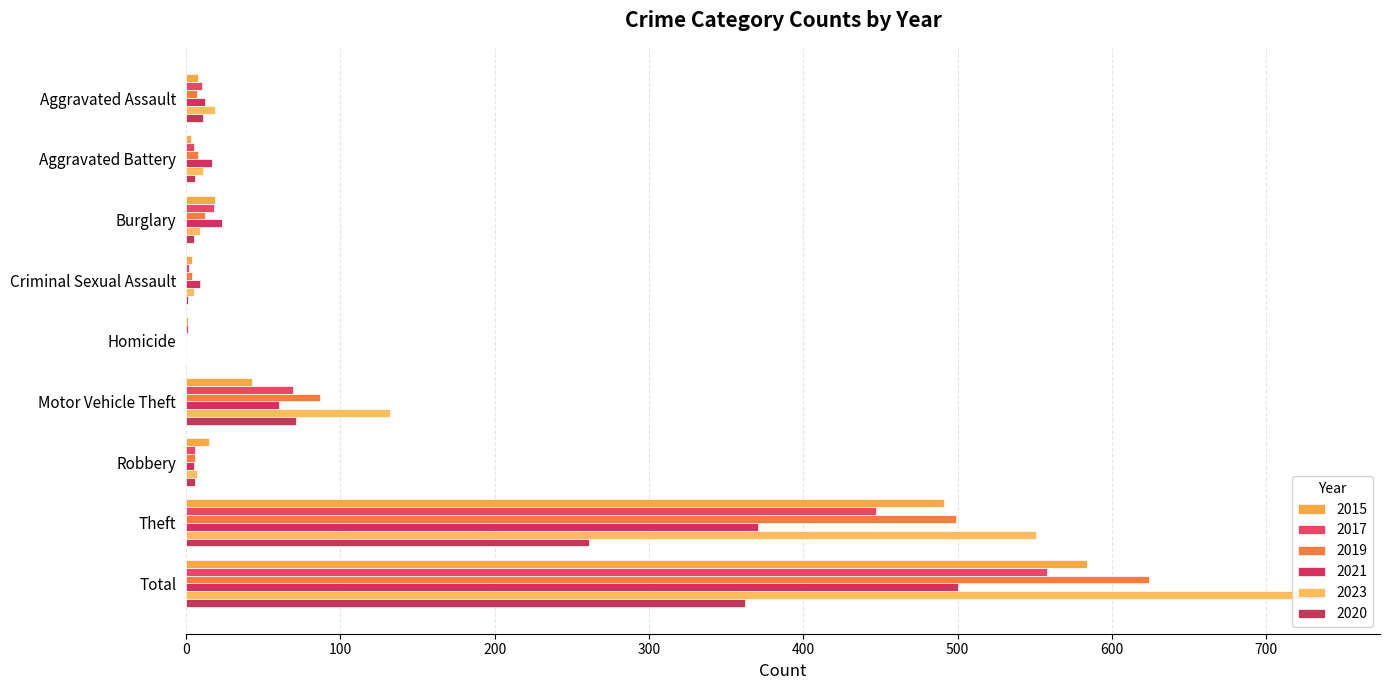

How many distinct data groups are displayed?

6